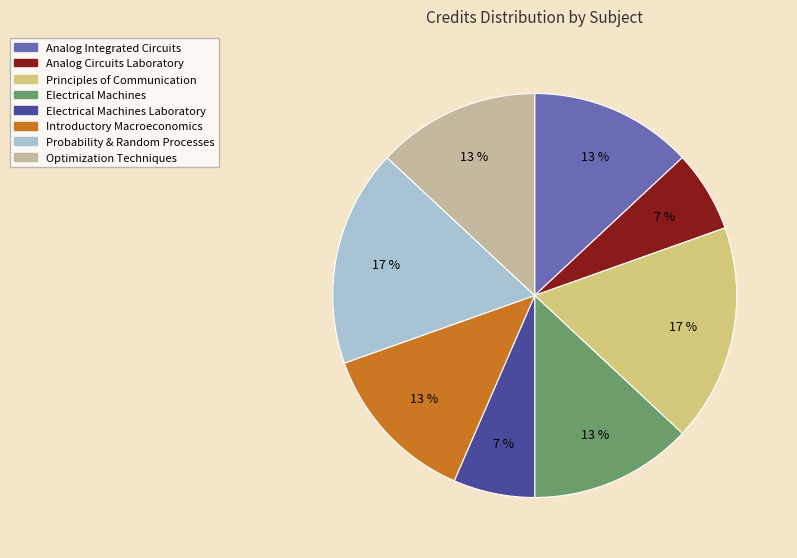

Is there any slice that represents more than half of the pie?

No